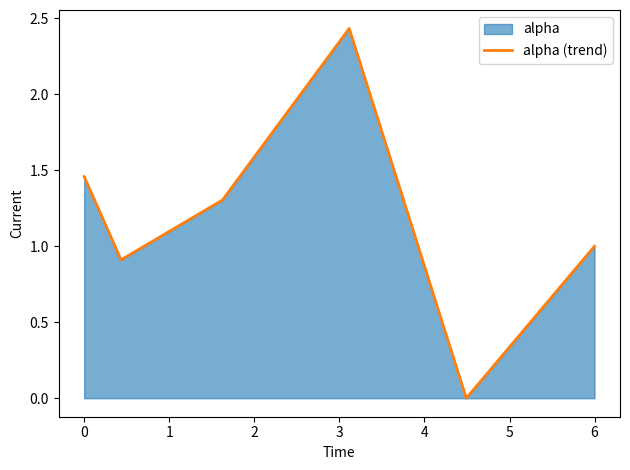

How many interior local valleys (lower than both neighbors) does the data have?

2